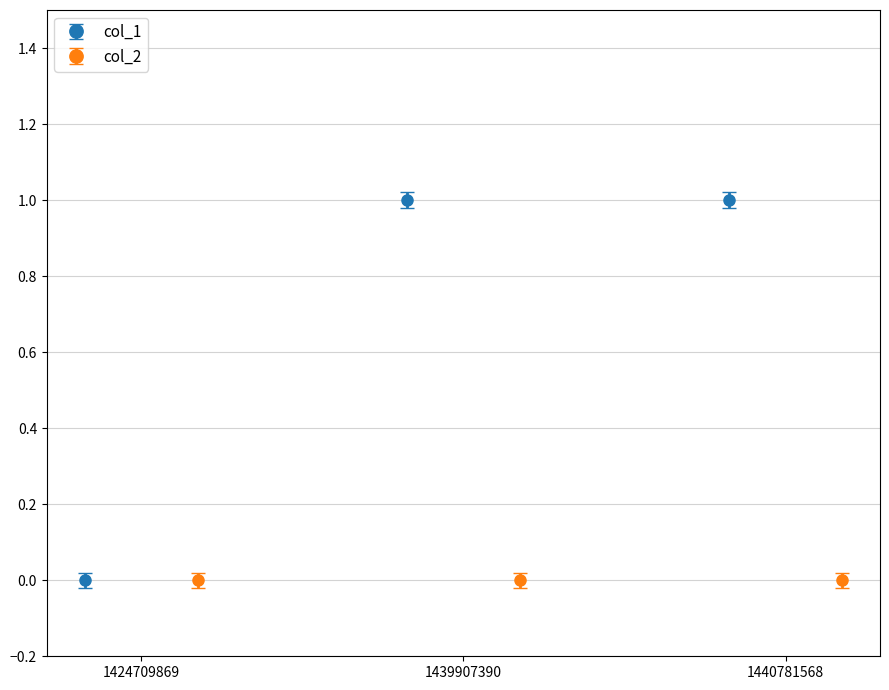

How many values in col_1 are above zero?

2